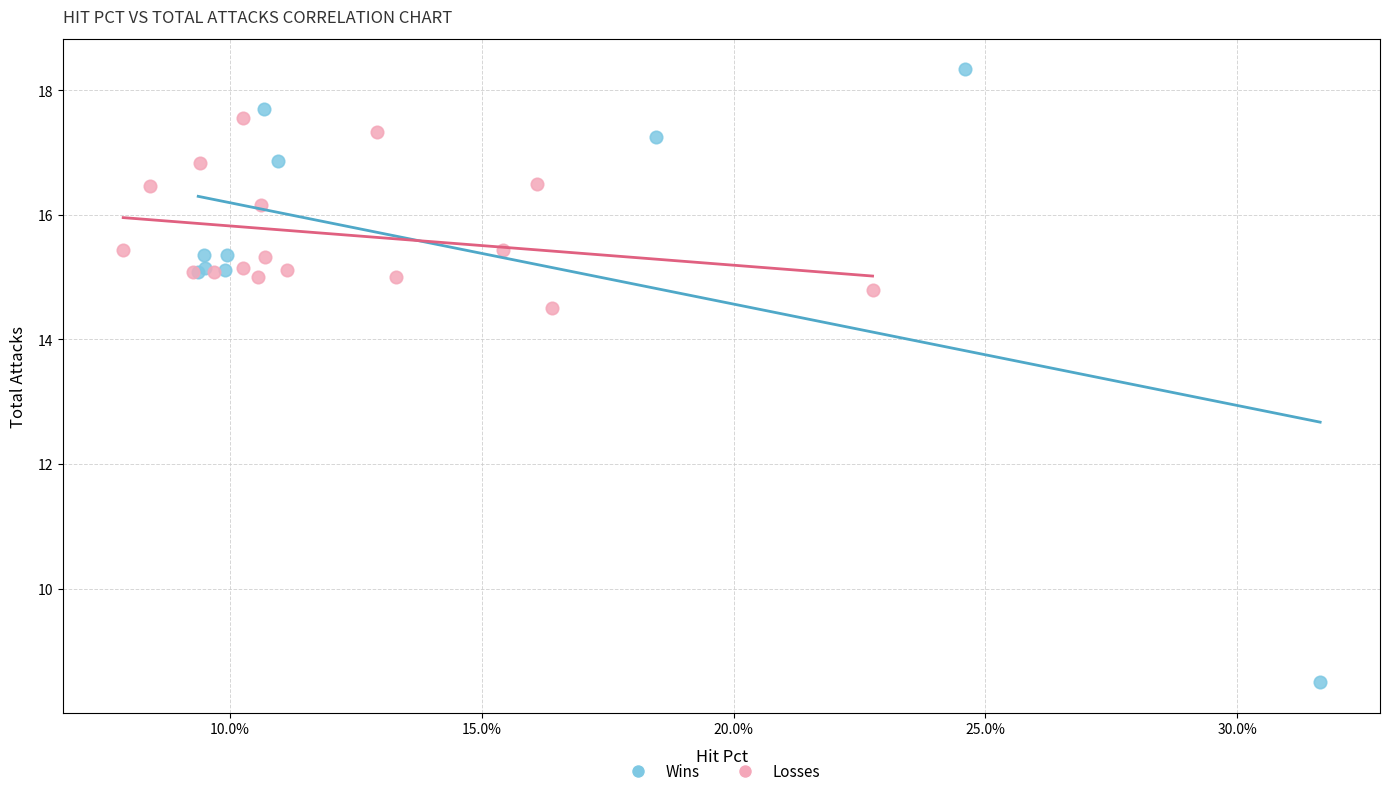

Which series reaches the minimum Y coordinate?

Wins